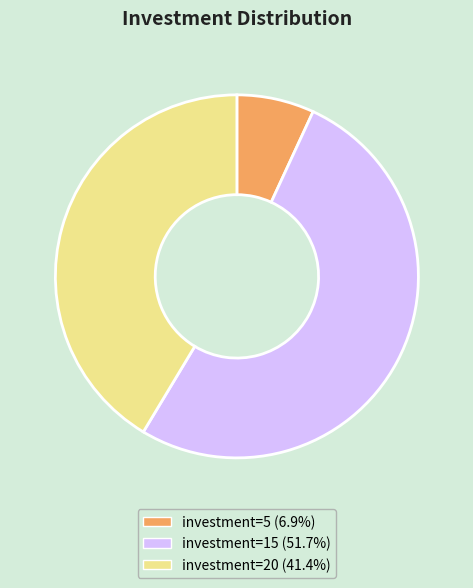

Is there any slice that represents more than half of the pie?

Yes